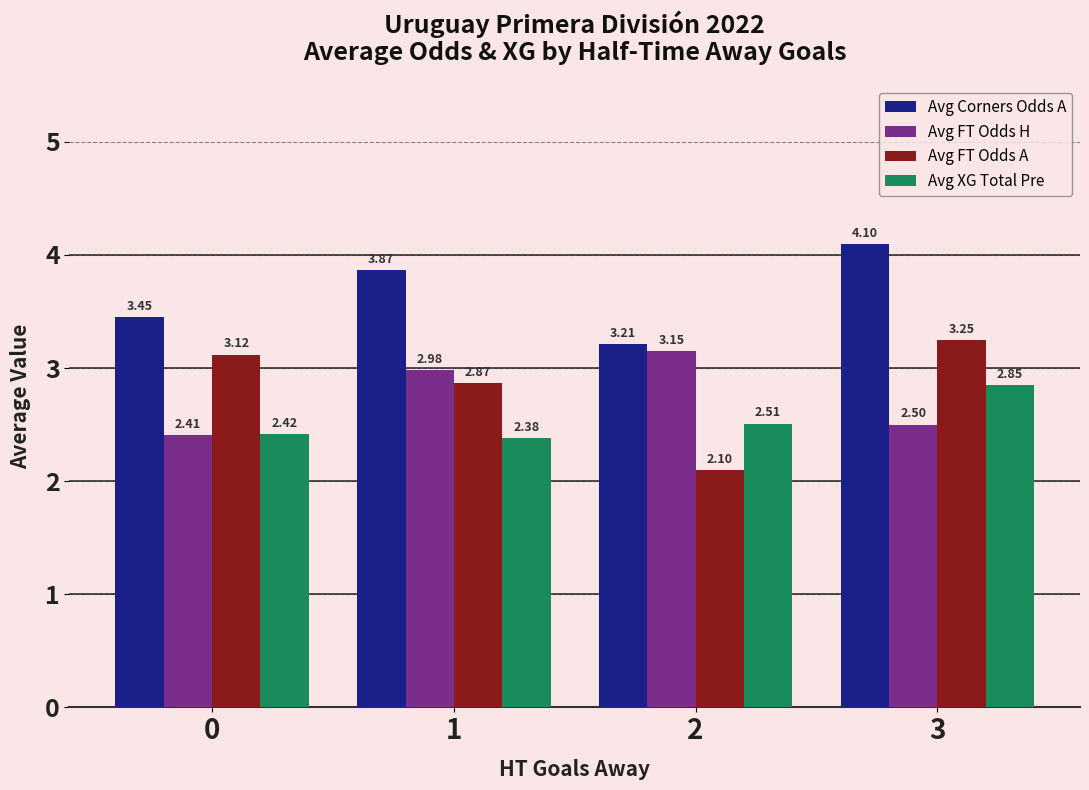

How many distinct data groups are displayed?

4